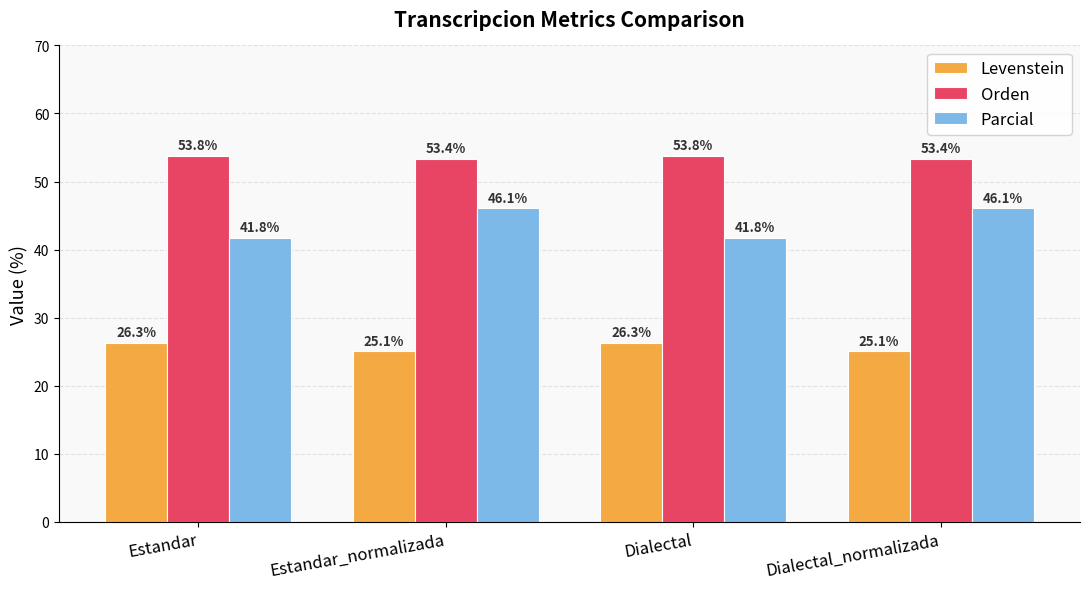

Which series has the largest total across all categories?

Orden